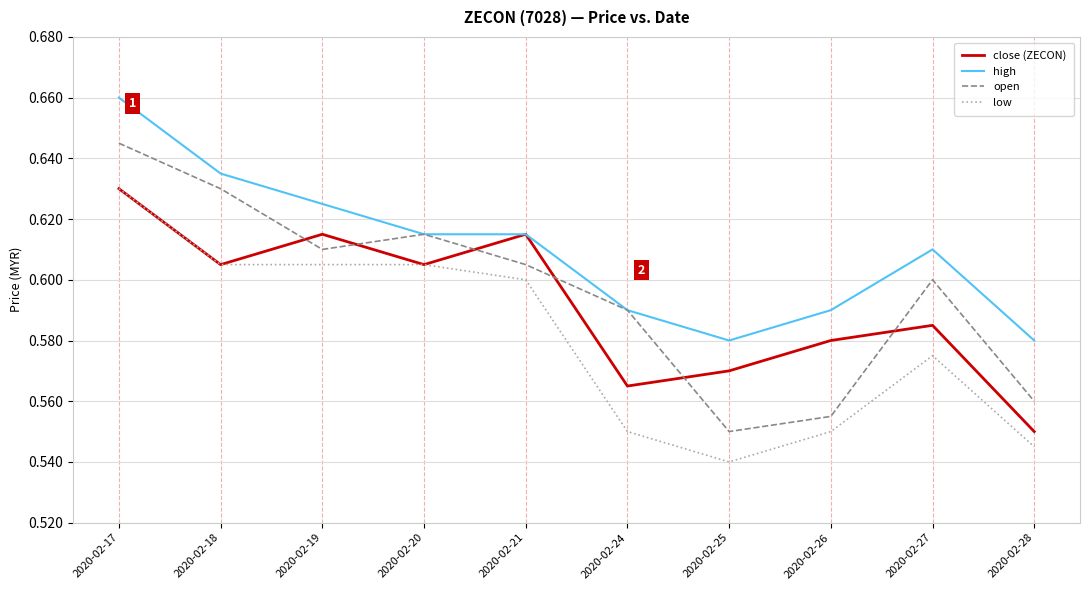

Which series has the largest range (max minus min)?

open